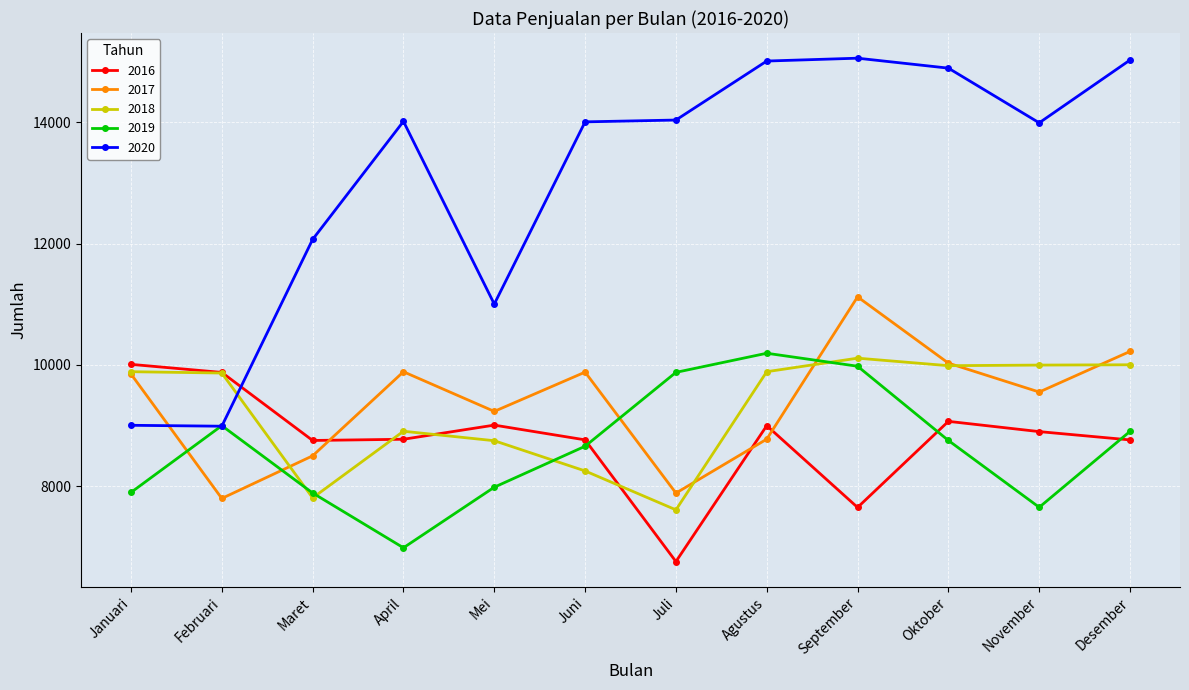

How many lines are shown in the chart?

5